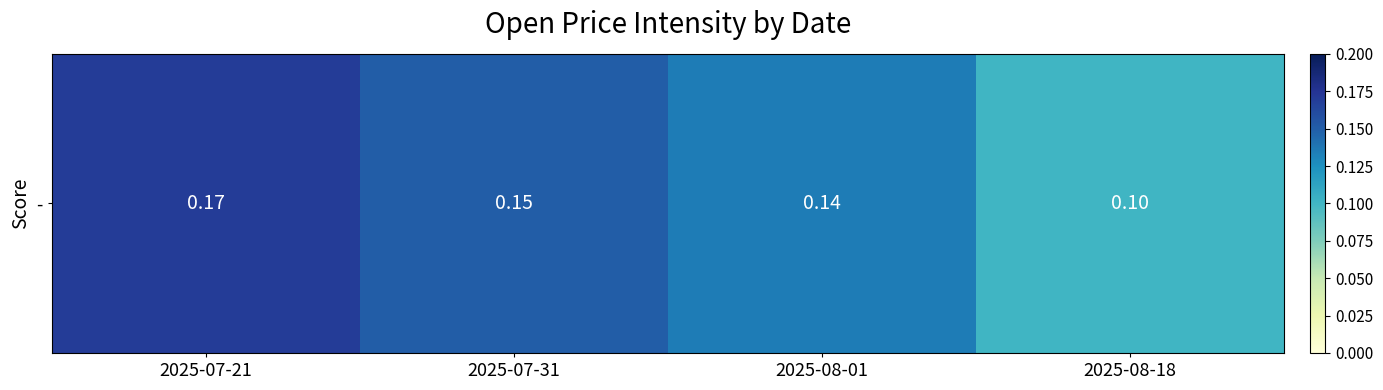

What is the difference between the maximum and minimum values?

0.1